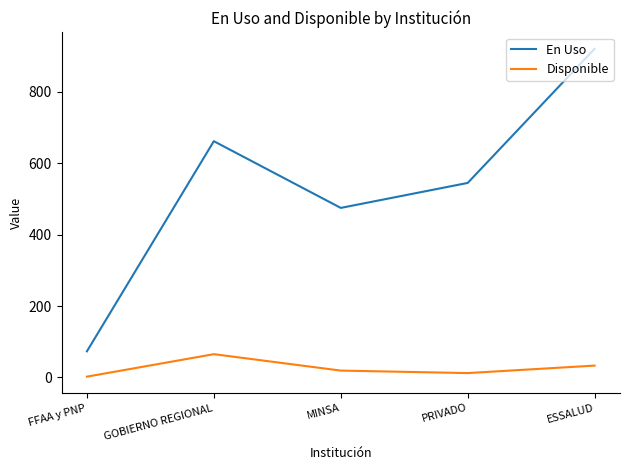

Which series has the widest spread of values?

En Uso